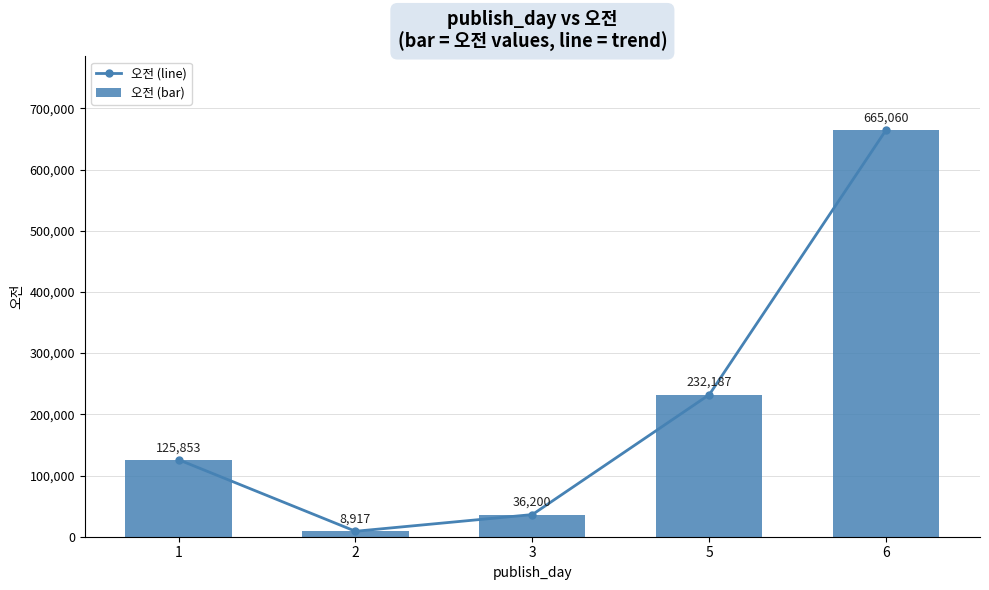

How many data points in 오전 (bar) are above 125853?

2